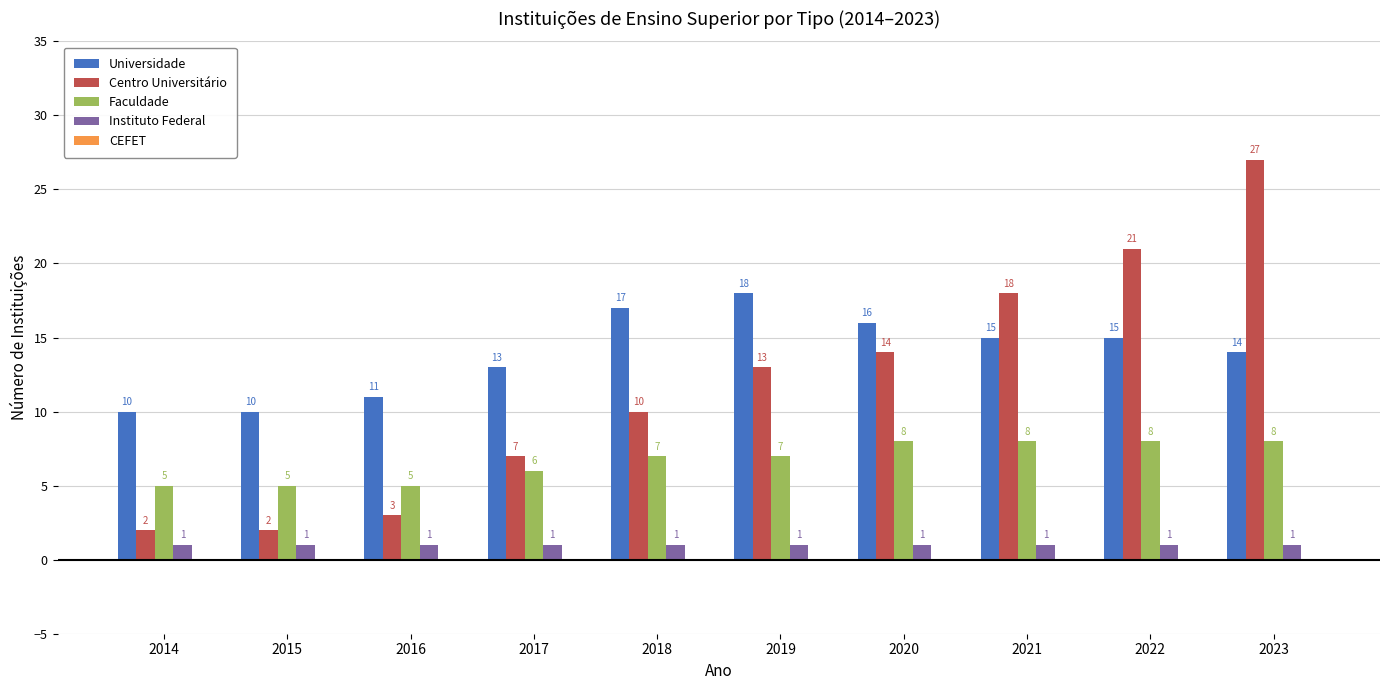

At which category is the sum across all series the highest?

2023